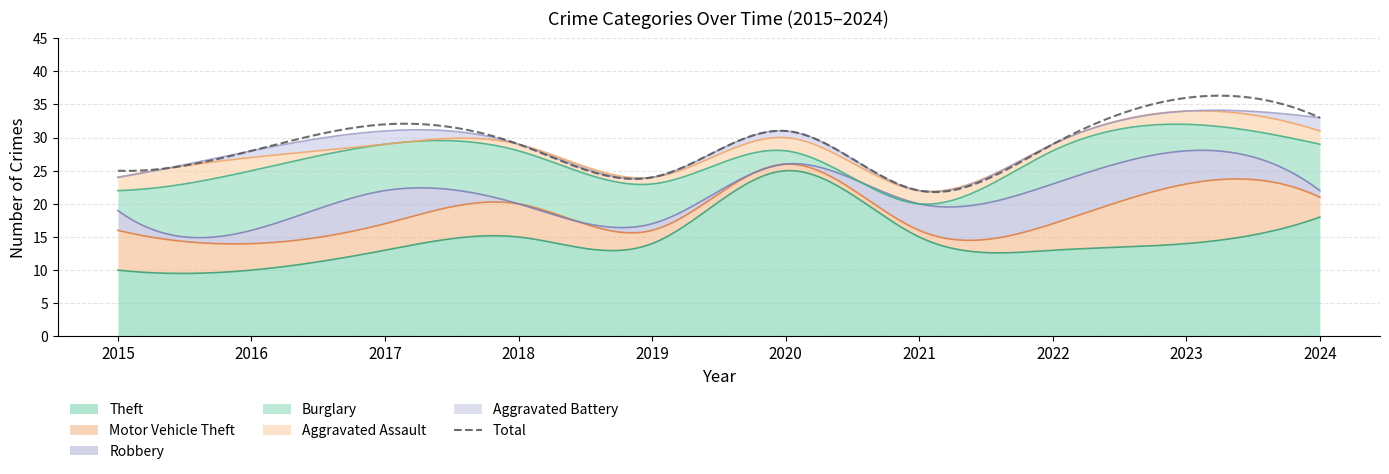

Is the value of Theft at 2018 greater than the value of Aggravated Assault at 2023?

Yes